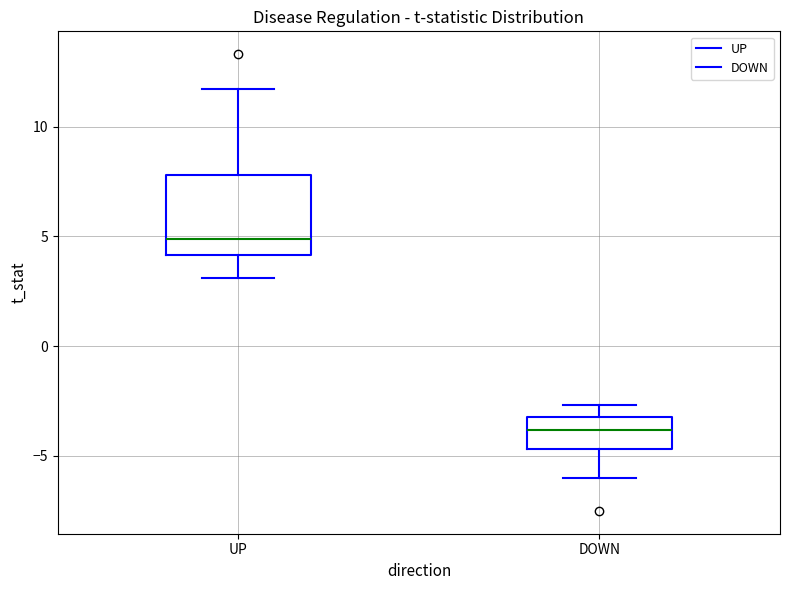

Which box's median line is the highest?

UP